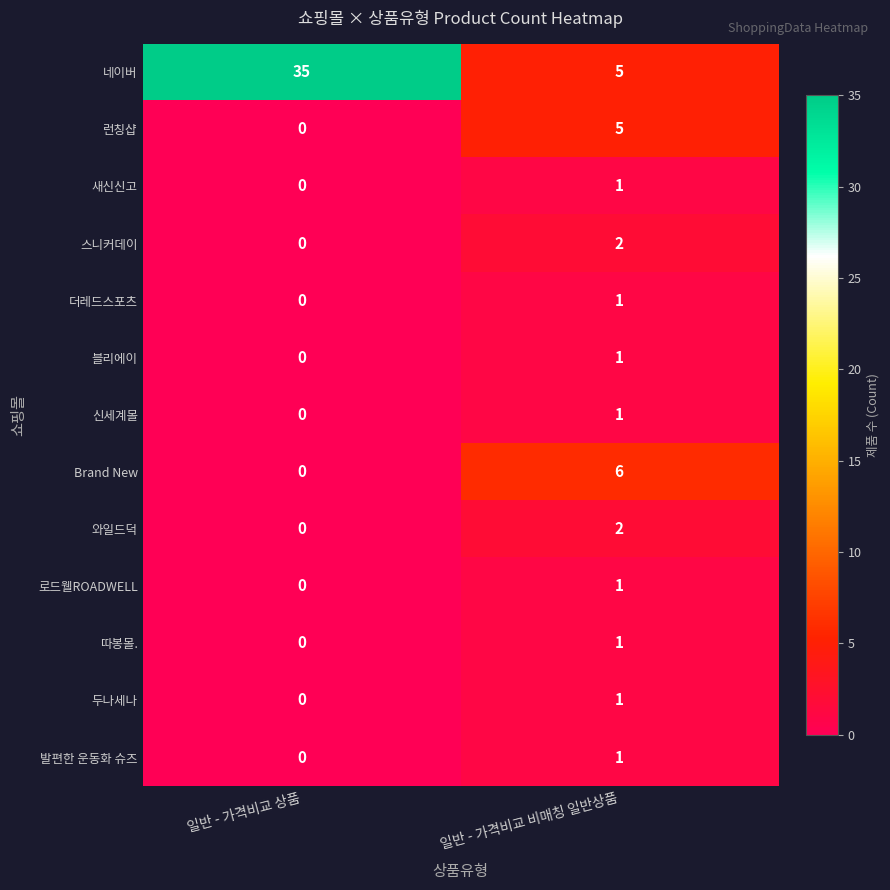

Count the number of data series in this chart.

13